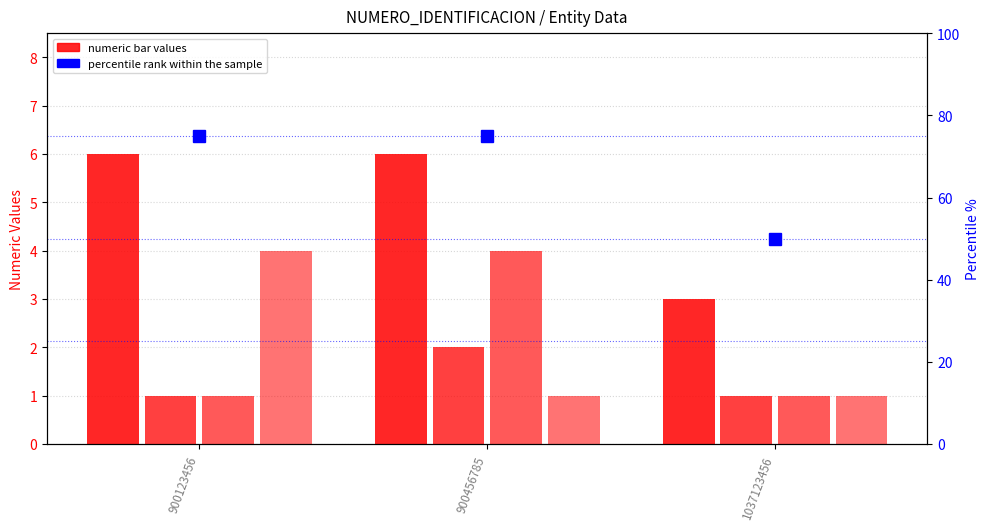

What is the value of the PLAZO_PAGO_PROVEEDOR bar at the 1st from the left?

4